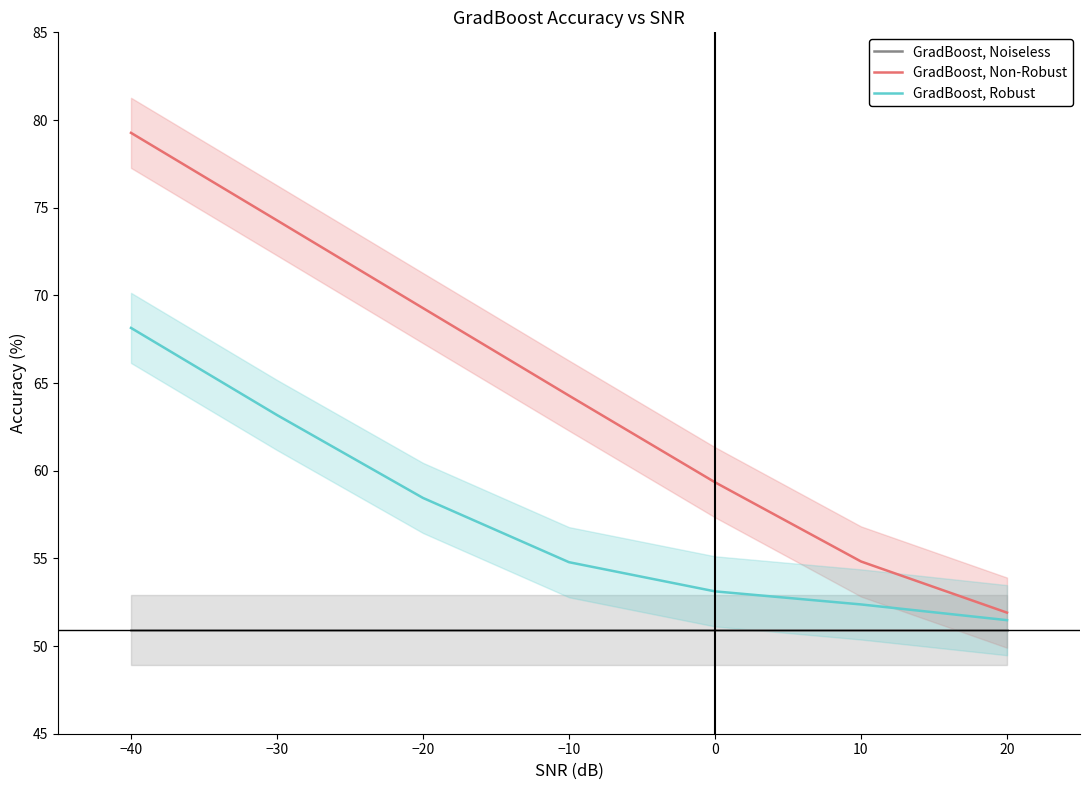

How many series are shown in this chart?

3